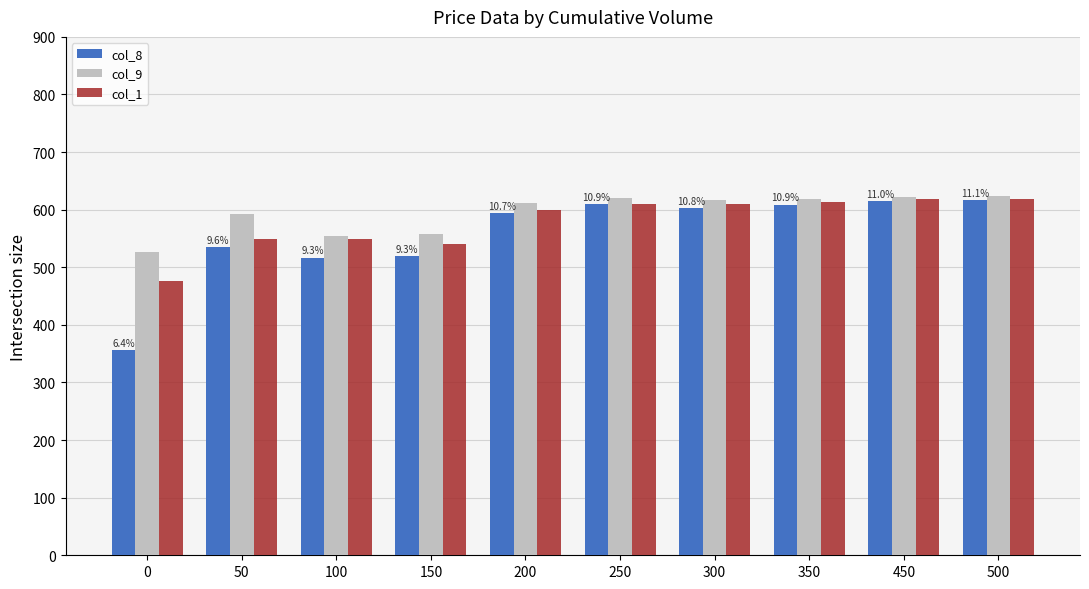

How many values in the col_8 series are below 603?

5